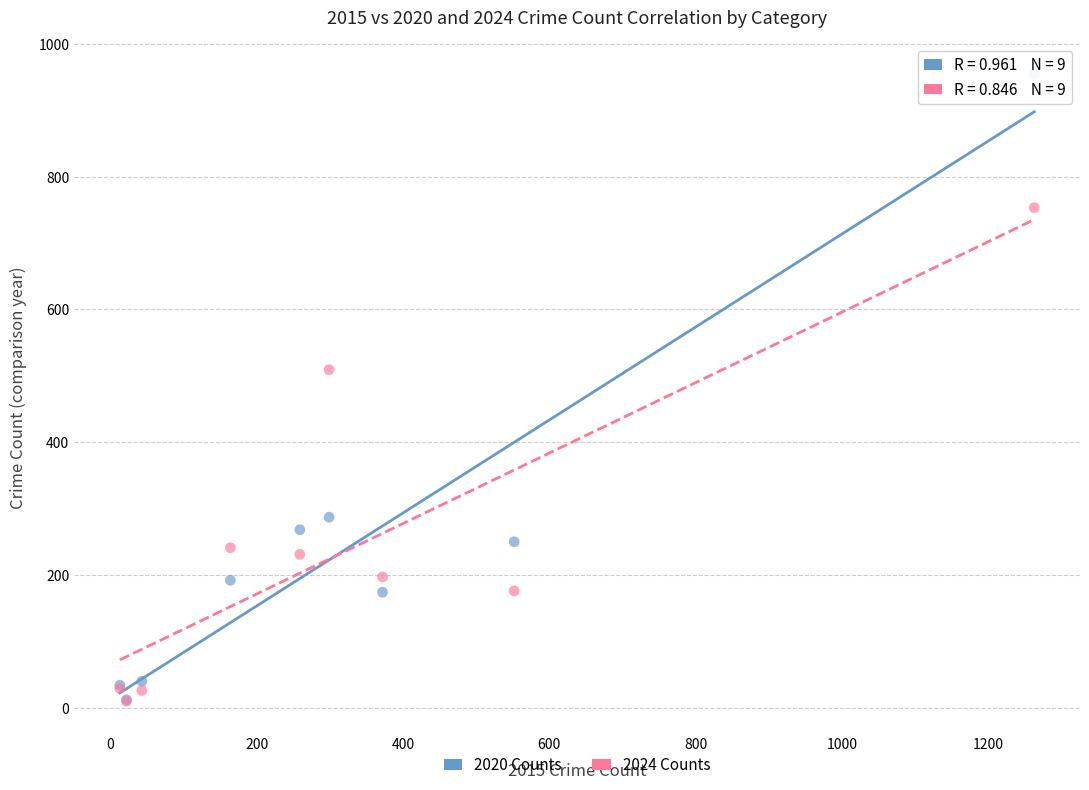

In the 2024 Counts series, what Y value is closest to 381?

509